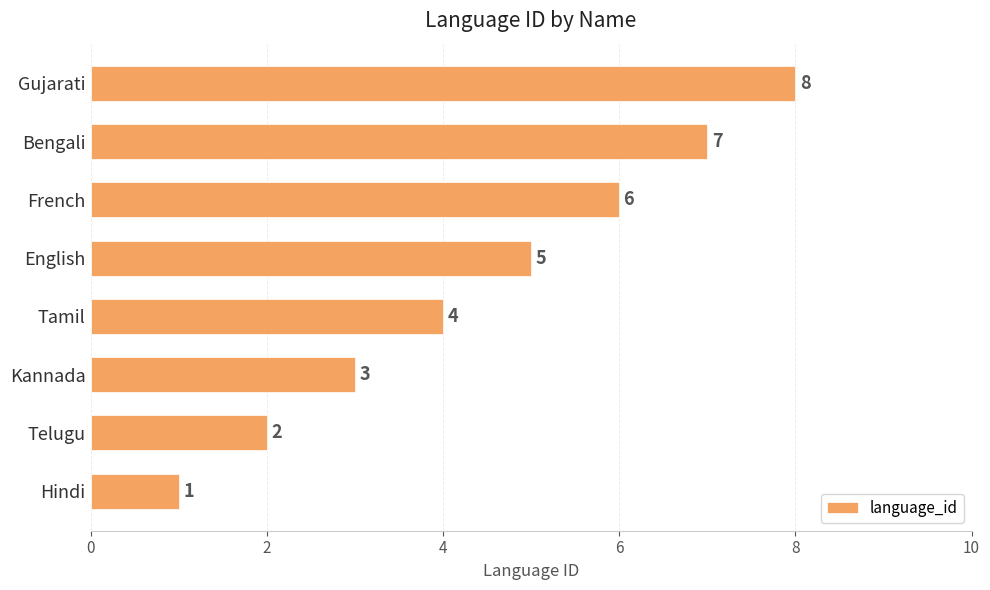

What is the smallest value displayed?

1